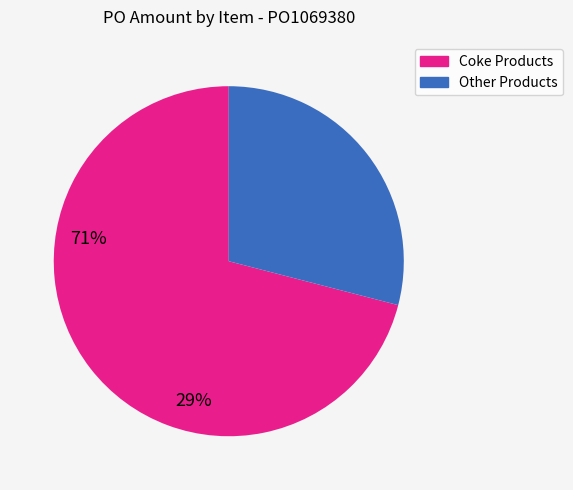

Is there any slice that represents more than half of the pie?

Yes